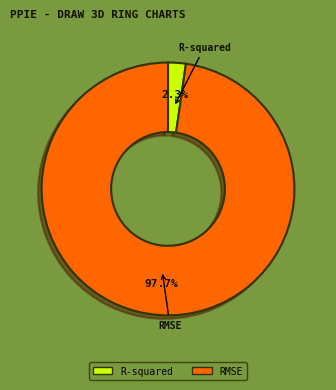

True or false: RMSE accounts for 92% of the total.

False